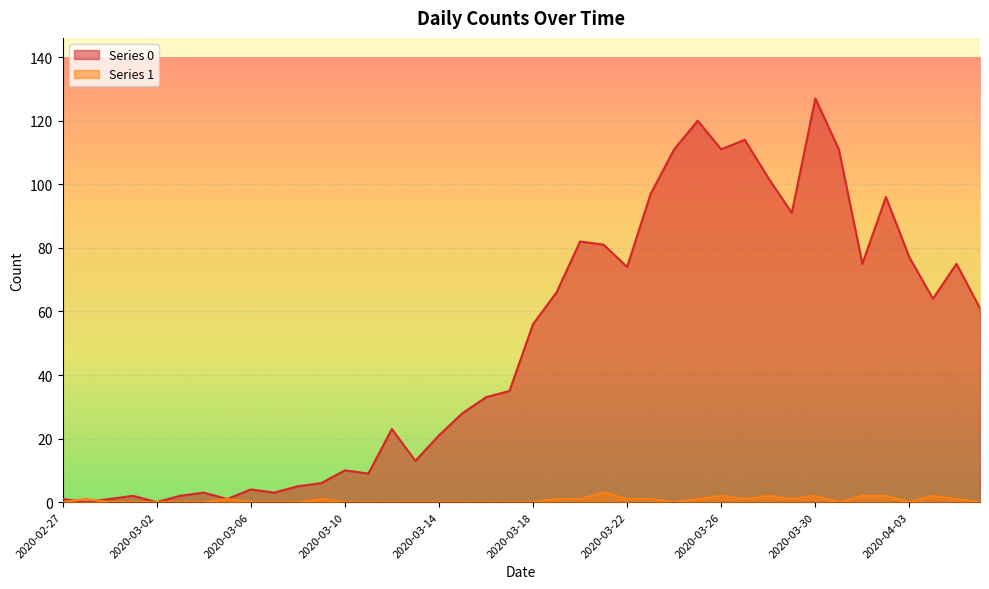

Rank the series at 2020-03-27 from highest to lowest value.

Series 0, Series 1